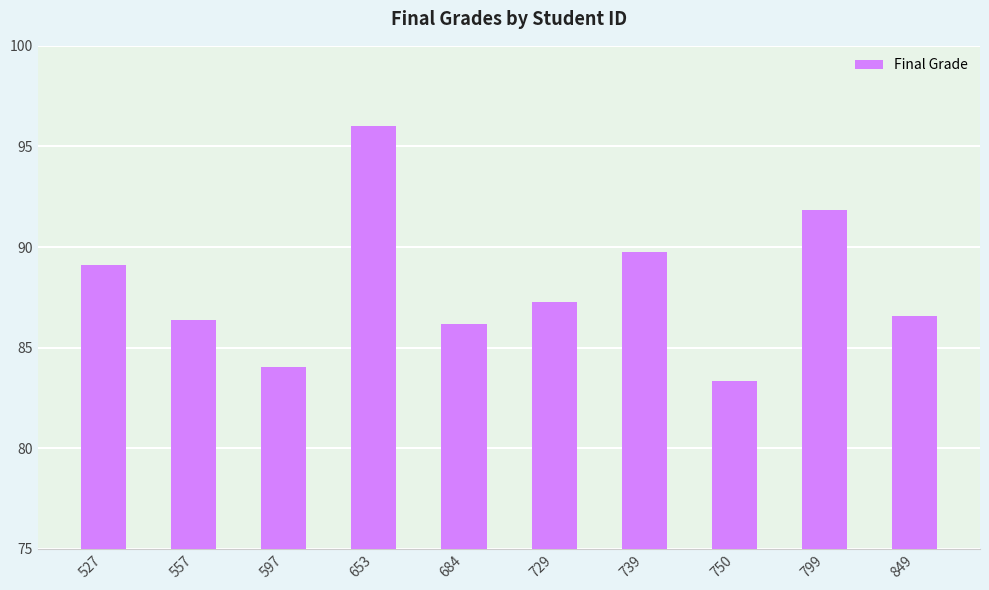

Is it true that the value at 653 is 96.0?

True